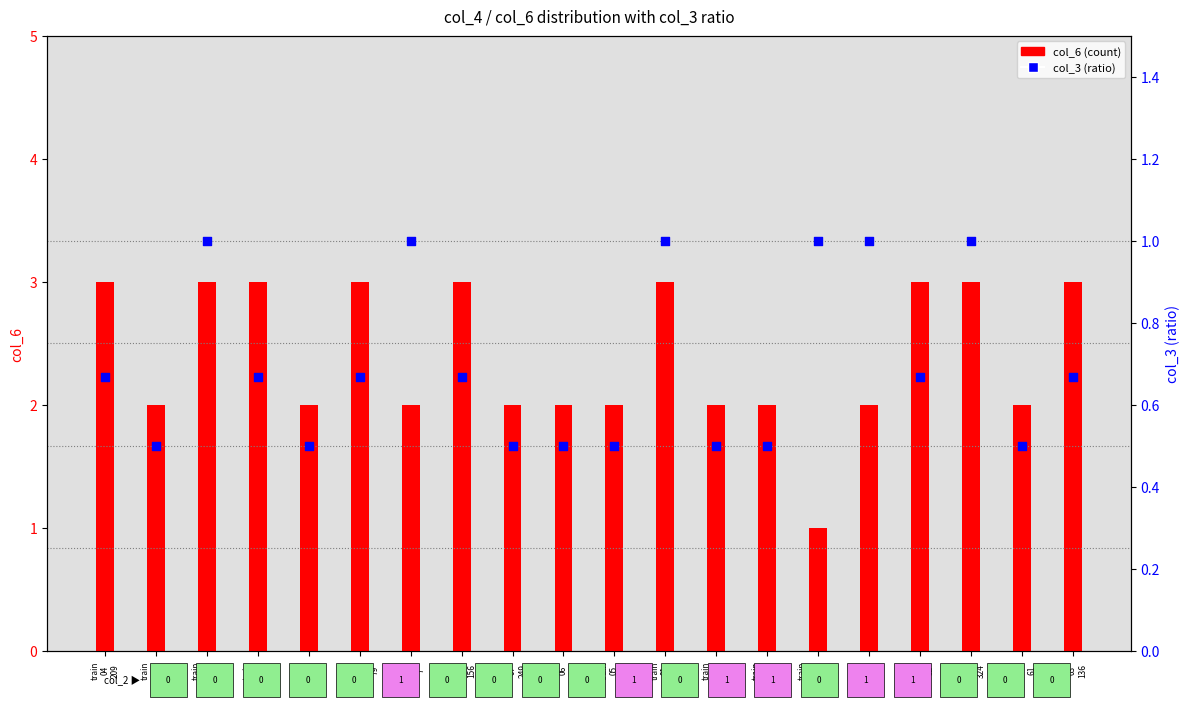

Which series has the largest Y range (max minus min)?

col_6 (count)